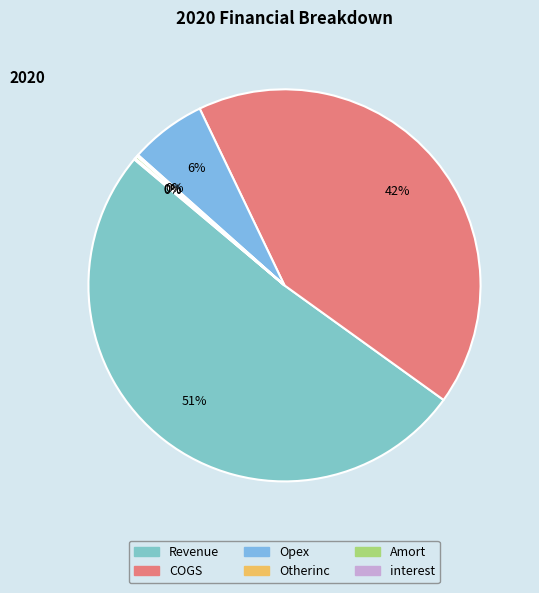

Does any single category account for the majority?

Yes